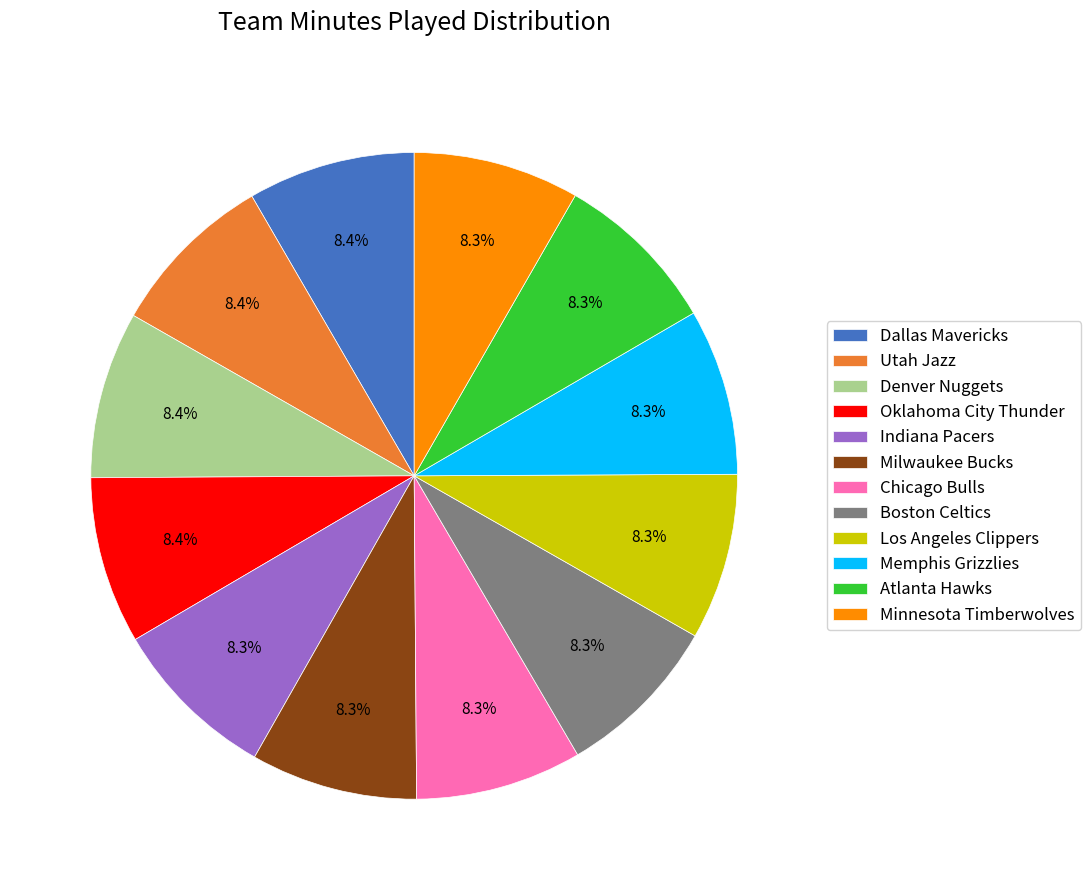

What percentage is NOT represented by Milwaukee Bucks?

91.7%